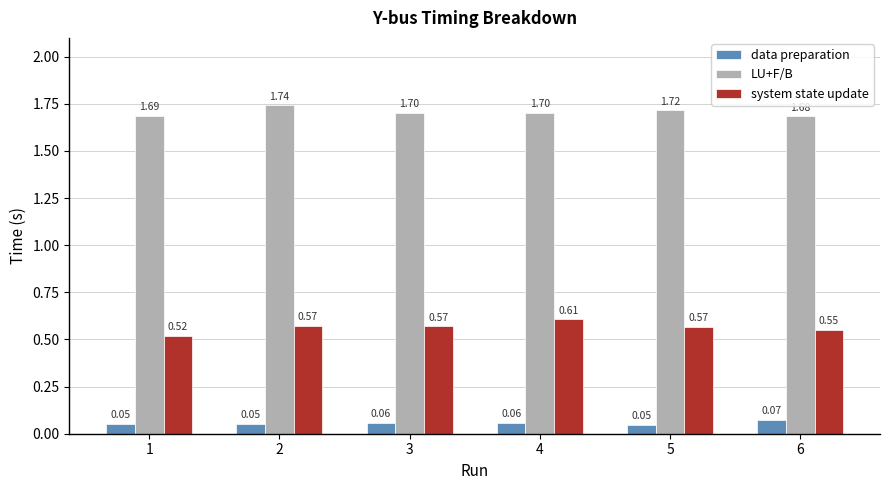

What is the sum of the LU+F/B values at 2 and 5?

3.5